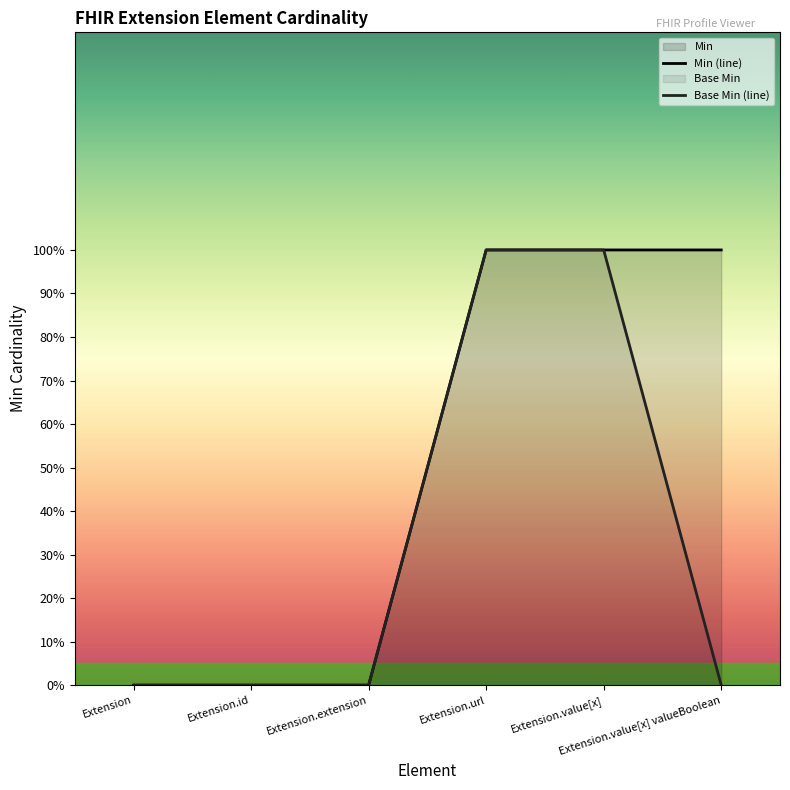

What is the sum of all Base Min values?

2